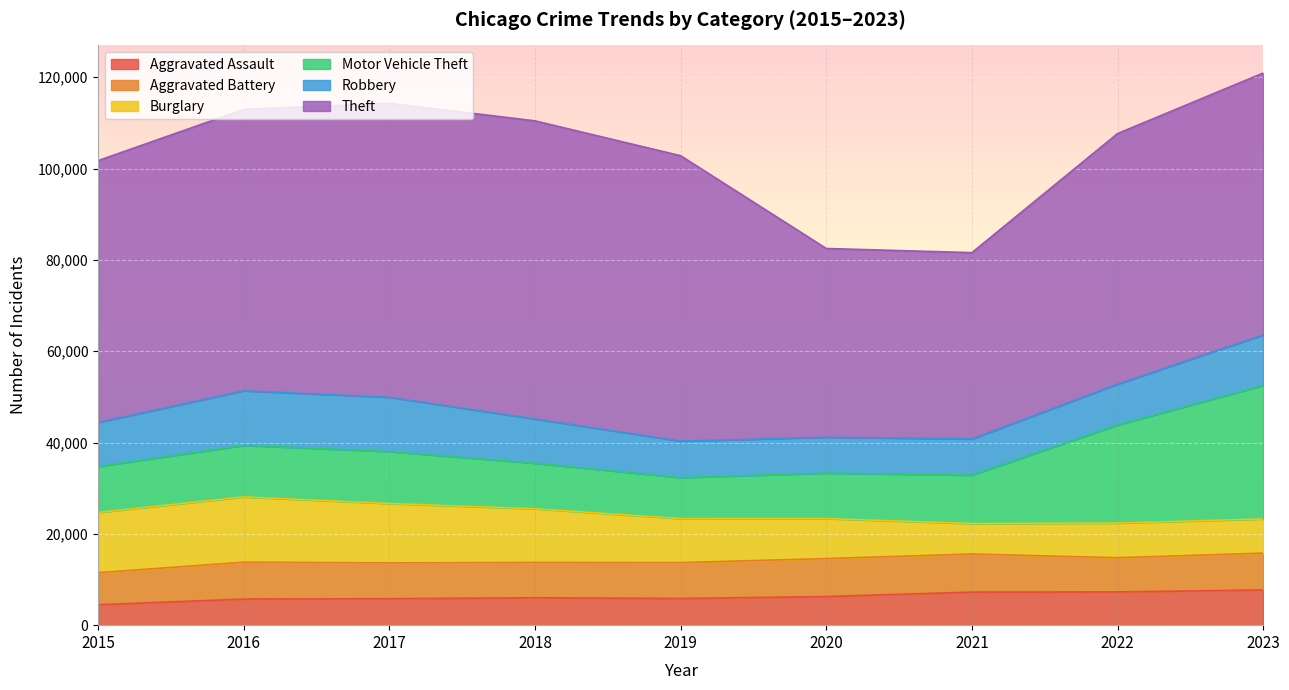

What is the spread (max minus min) of values at 2018?

59287